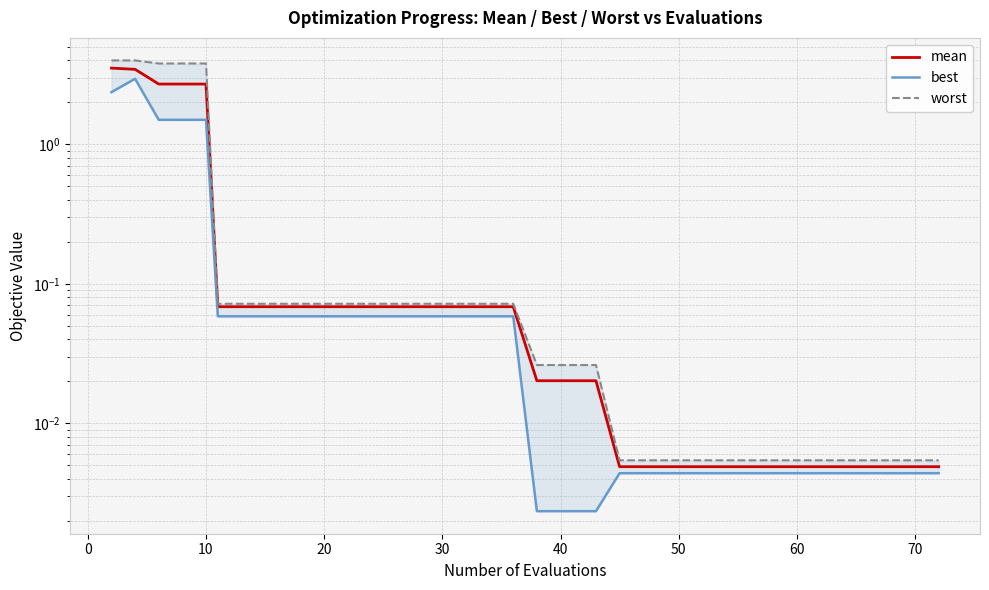

What is the value of the best point at the 18th from the left?

0.1